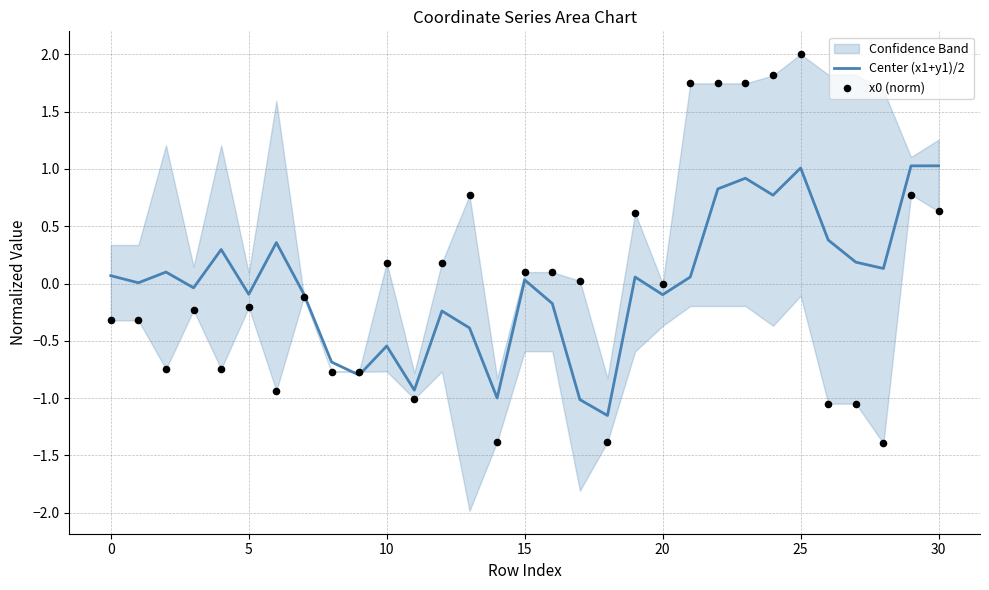

What is the maximum value for Center (x1+y1)/2?

1.0